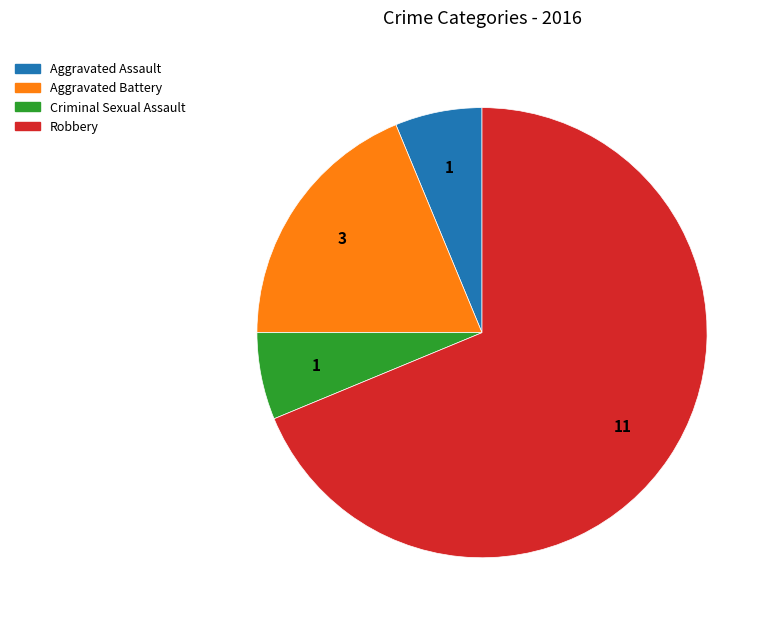

What is the majority slice?

Robbery